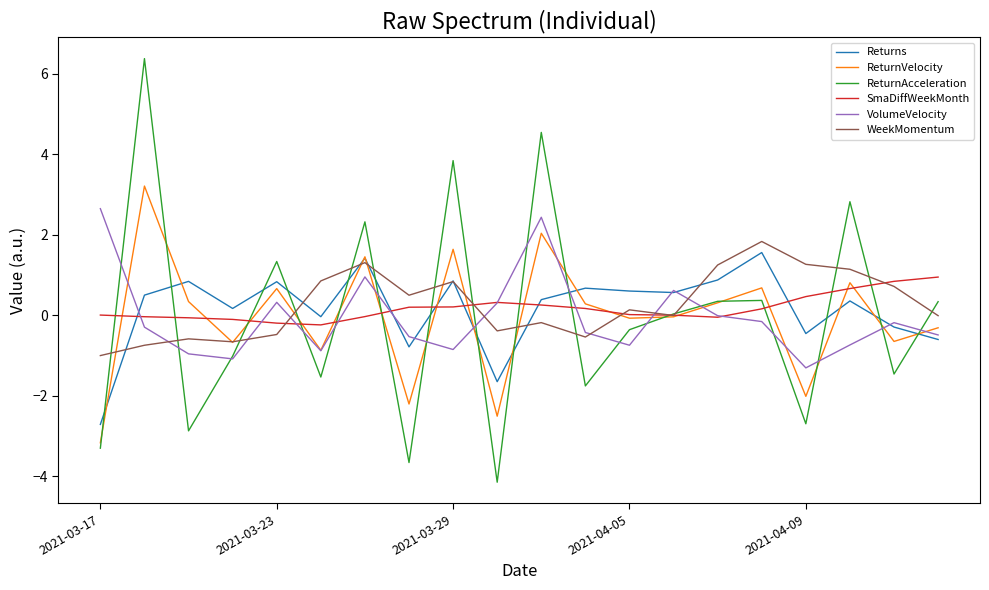

After their last crossing, which series has the higher values: ReturnAcceleration or Returns?

ReturnAcceleration